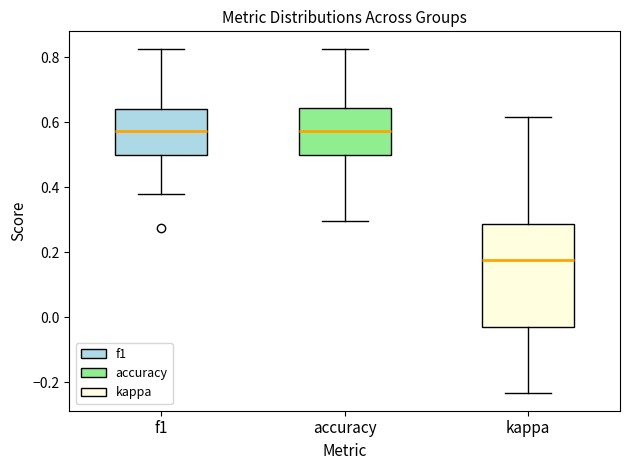

Reading left to right, read every box against the y-axis: the position of its median line, the range the box covers, and the ends of its whiskers. The values are not printed on the chart, so give them approximately, as read against the axis.

f1: median 0.58, box 0.50 to 0.64, whiskers 0.38 to 0.82
accuracy: median 0.58, box 0.50 to 0.64, whiskers 0.30 to 0.82
kappa: median 0.18, box -0.04 to 0.28, whiskers -0.24 to 0.62